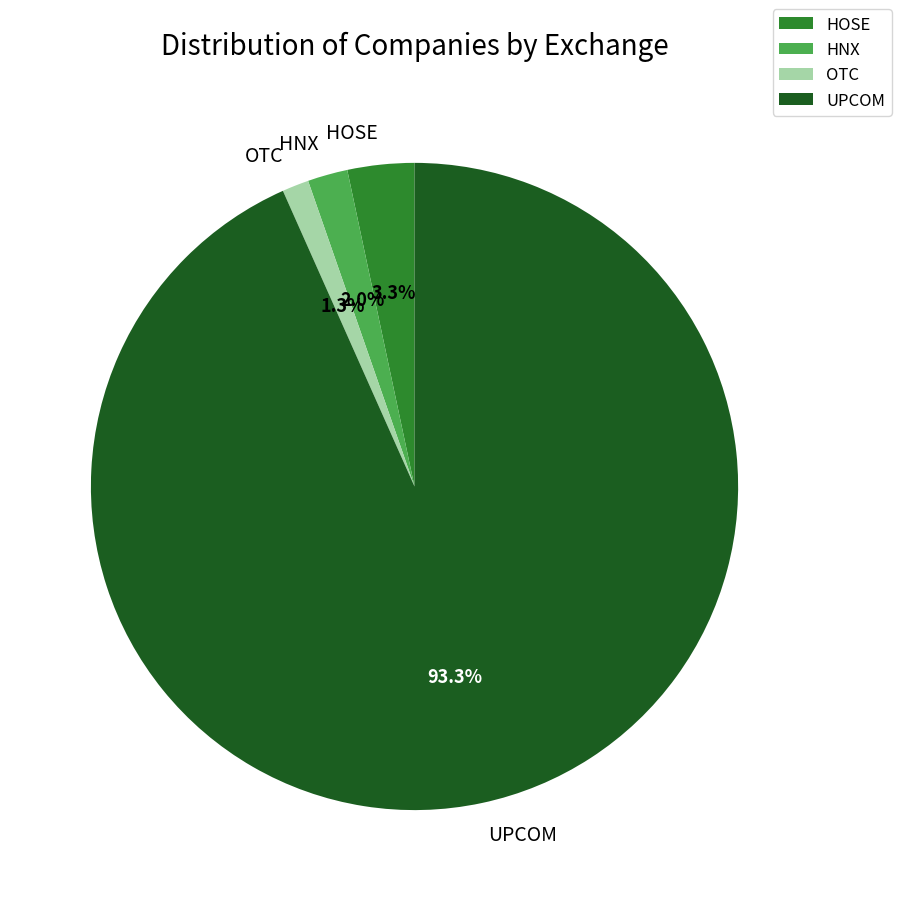

Rank the categories by value from highest to lowest.

UPCOM, HOSE, HNX, OTC